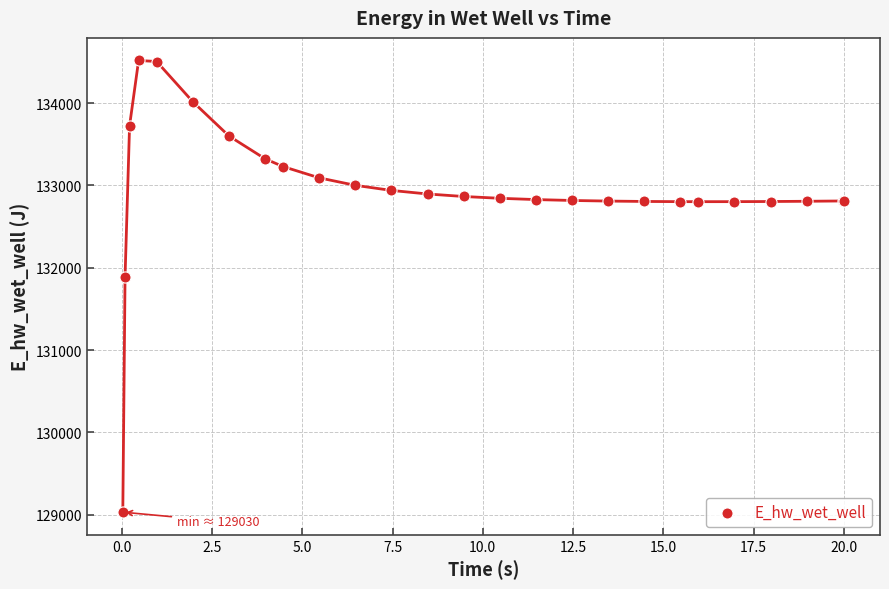

What Y value in the scatter plot is closest to 131774?

131893.6